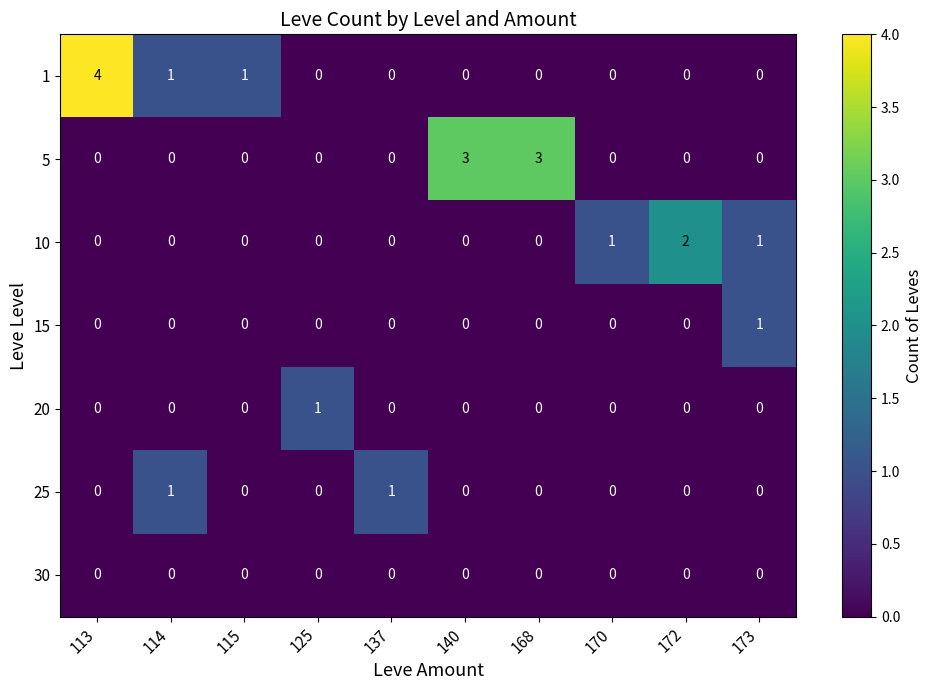

What is the total value across all series at 113?

4